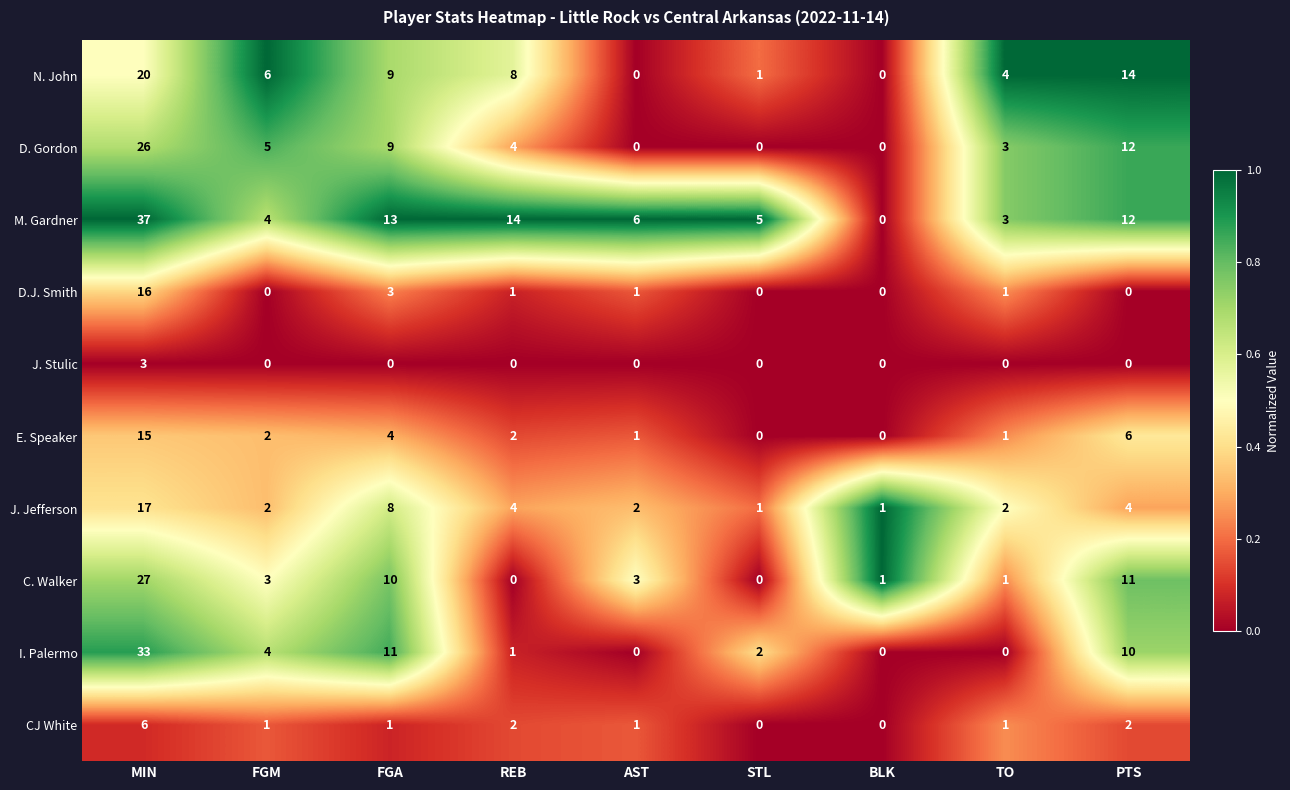

List the series in order of their peak value, highest first.

M. Gardner, I. Palermo, C. Walker, D. Gordon, N. John, J. Jefferson, D.J. Smith, E. Speaker, CJ White, J. Stulic